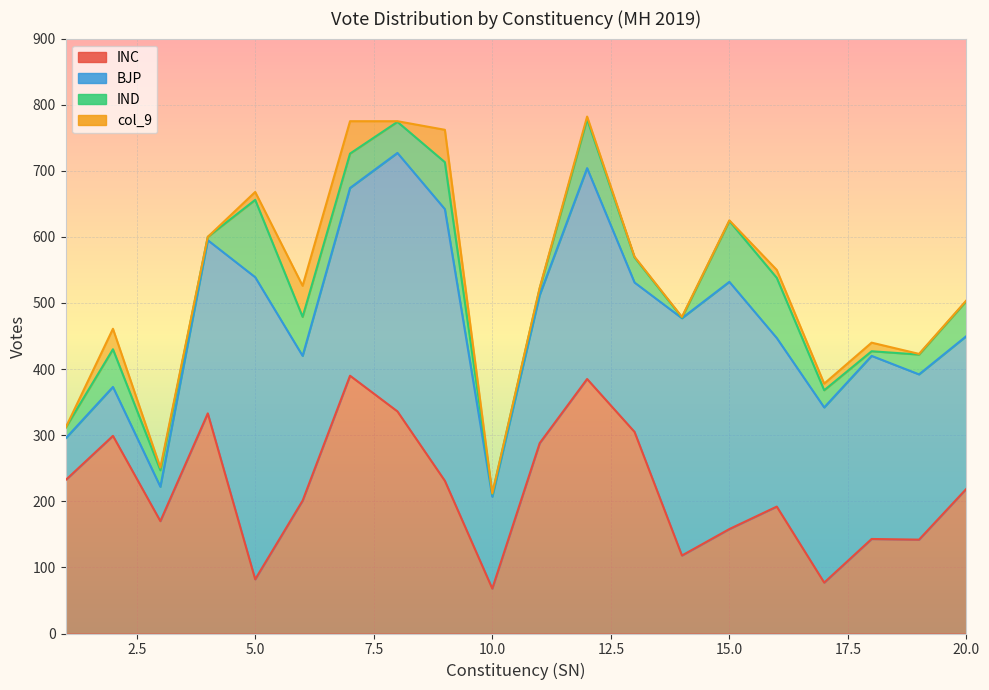

How many intersections are there between IND and col_9?

2